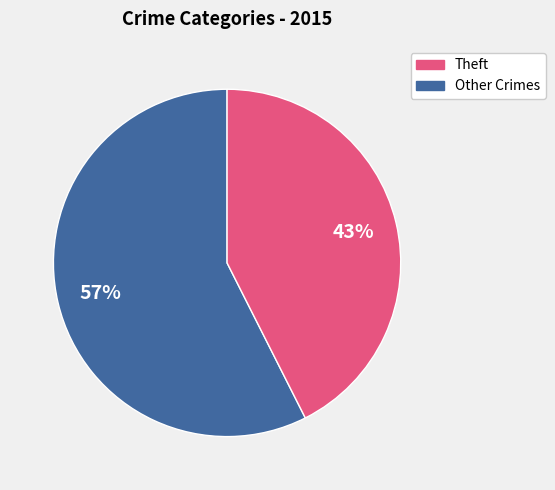

Is there a majority slice in this chart?

Yes